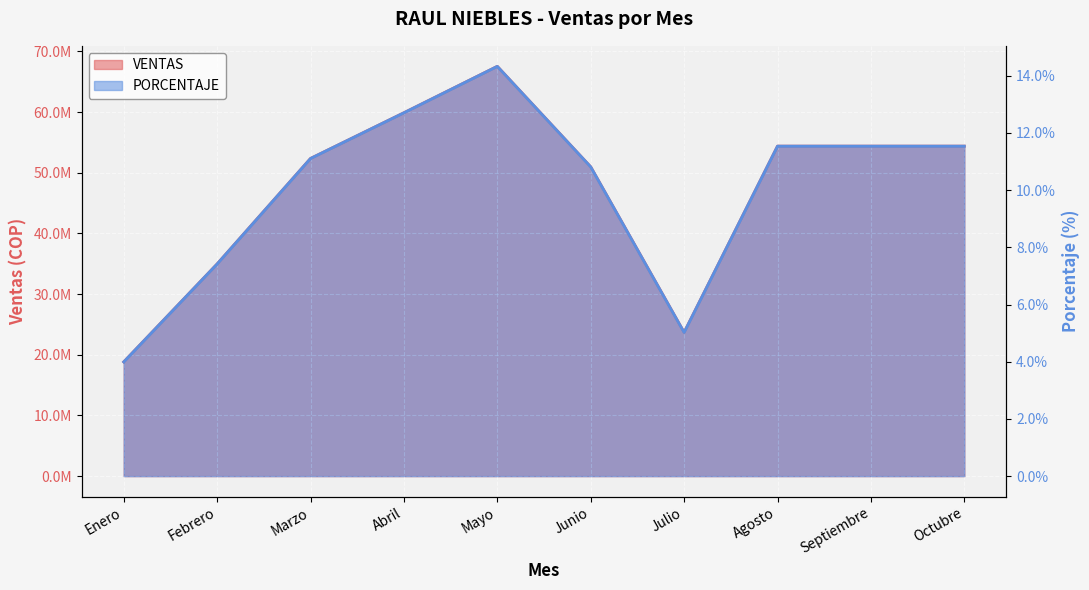

Reading left to right, transcribe all the data shown in this chart.

VENTAS: 18822000.0	34965000.0	52348500.0	59883000.0	67533248.0	50968600.0	23690800.0	54379000.0	54379000.0	54379000.0
PORCENTAJE: 0.0	0.1	0.1	0.1	0.1	0.1	0.1	0.1	0.1	0.1